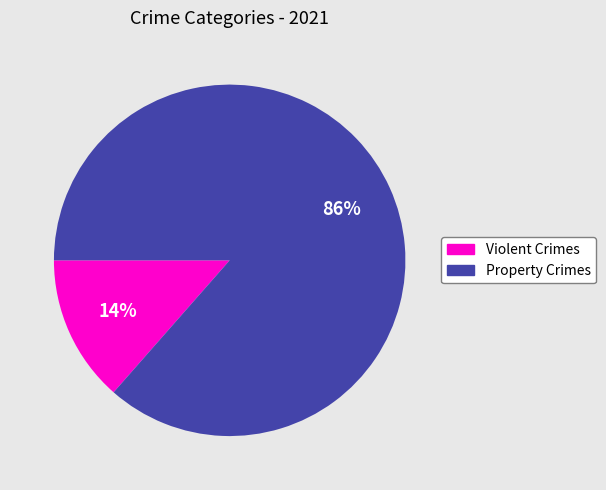

Rank the categories by value from lowest to highest.

Violent Crimes, Property Crimes